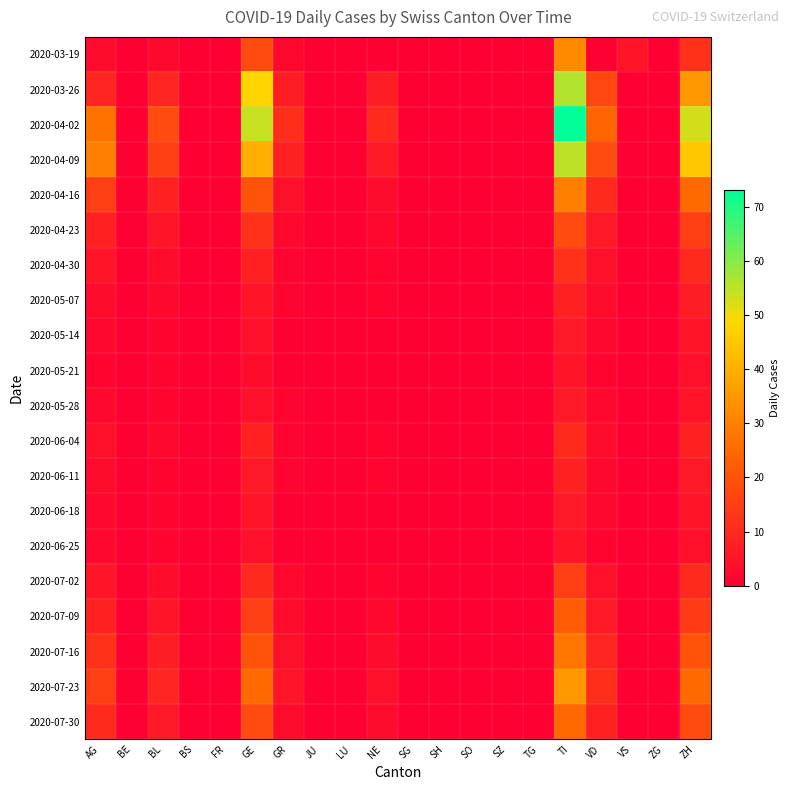

Rank the series by their maximum value, from highest to lowest.

2020-04-02, 2020-03-26, 2020-04-09, 2020-07-23, 2020-03-19, 2020-04-16, 2020-07-16, 2020-07-30, 2020-07-09, 2020-04-23, 2020-07-02, 2020-04-30, 2020-06-04, 2020-05-07, 2020-06-11, 2020-05-14, 2020-05-28, 2020-06-18, 2020-05-21, 2020-06-25